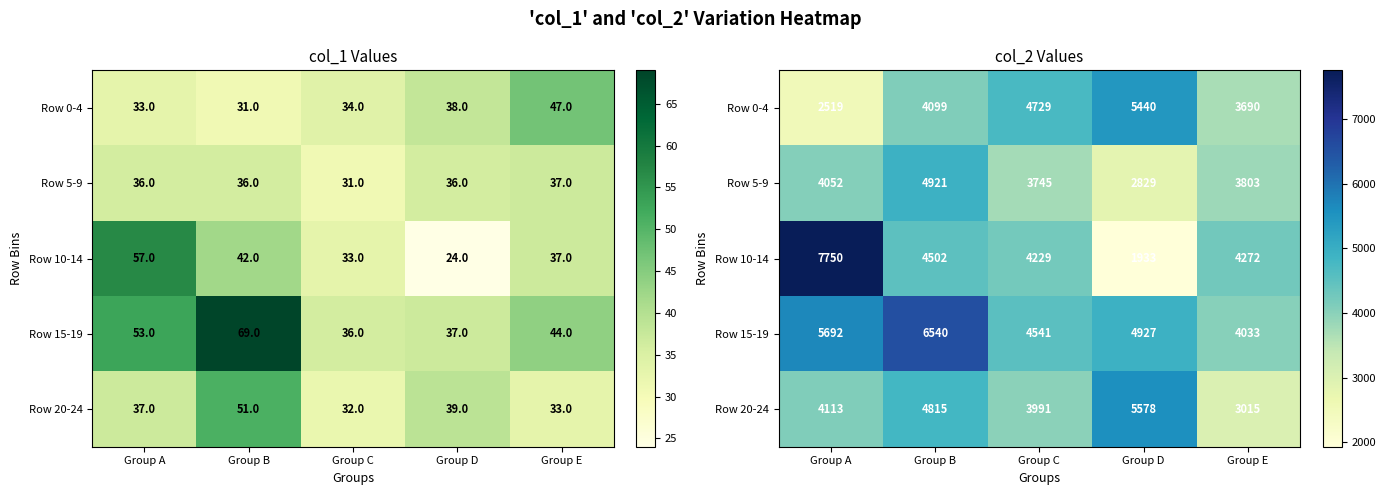

What is the difference between the maximum and second lowest values in the Row 20-24 series?

1587